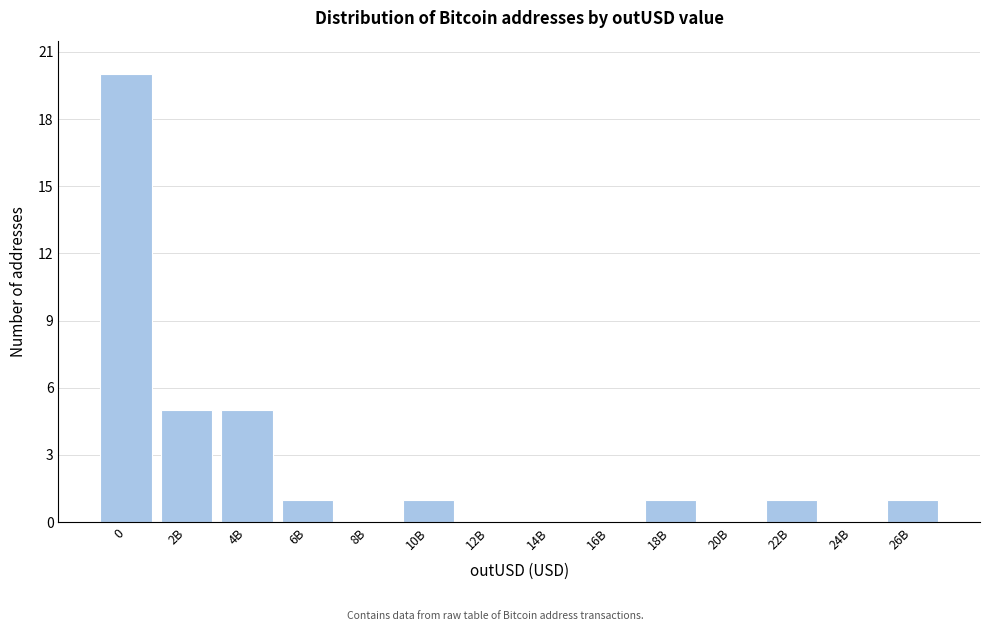

Reading right to left, transcribe all the data shown in this chart.

26B=1	24B=0	22B=1	20B=0	18B=1	16B=0	14B=0	12B=0	10B=1	8B=0	6B=1	4B=5	2B=5	0=20